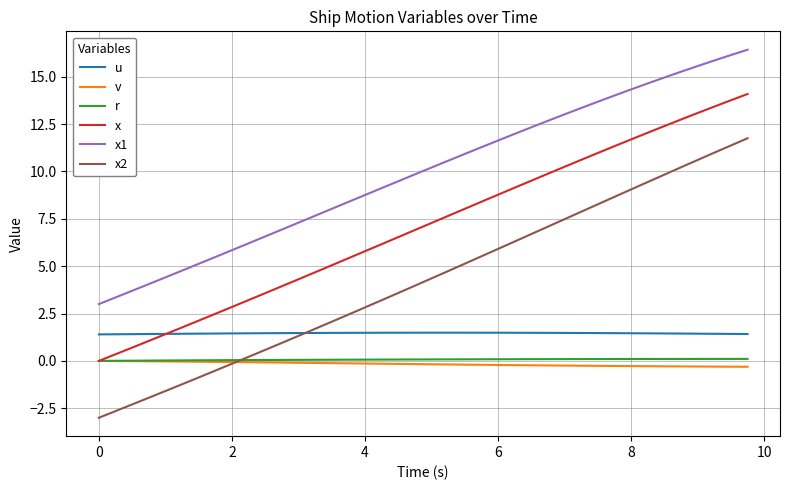

True or false: x2 and x cross at least once.

False